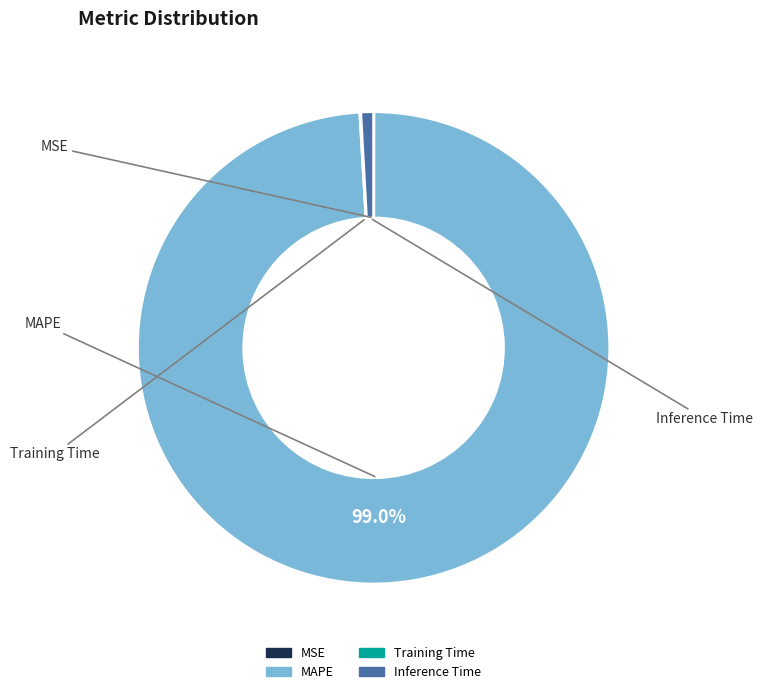

Combined, do MAPE and Inference Time account for over 50%?

Yes